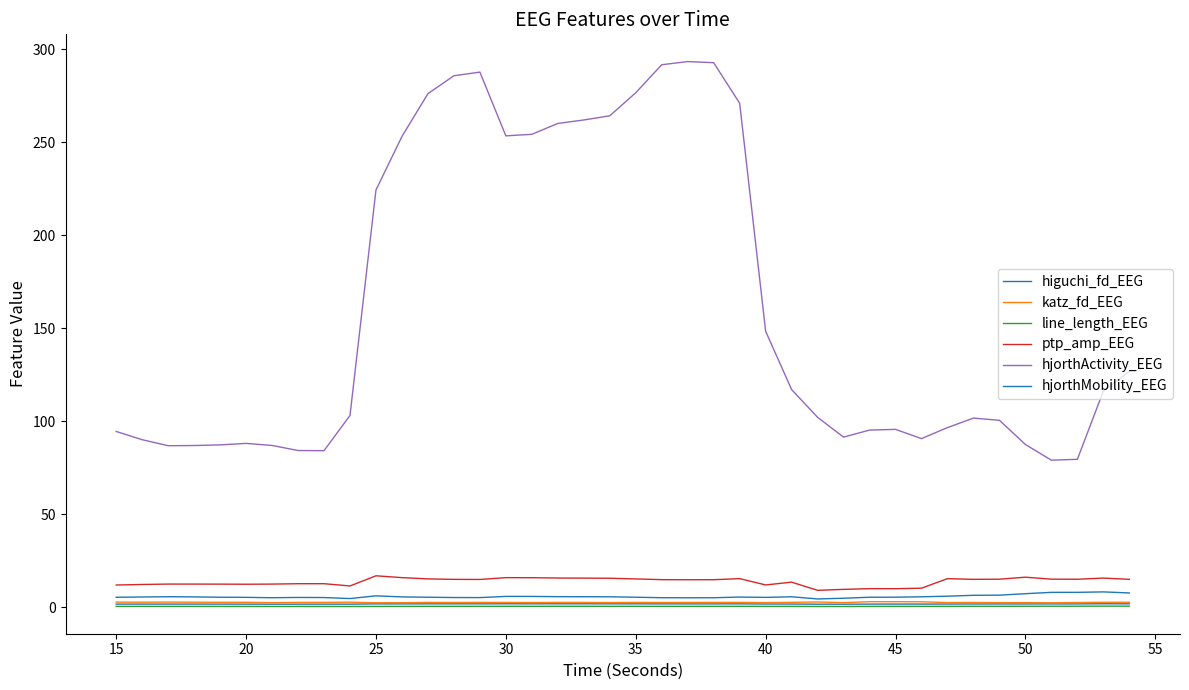

True or false: hjorthActivity_EEG and hjorthMobility_EEG cross at least once.

False